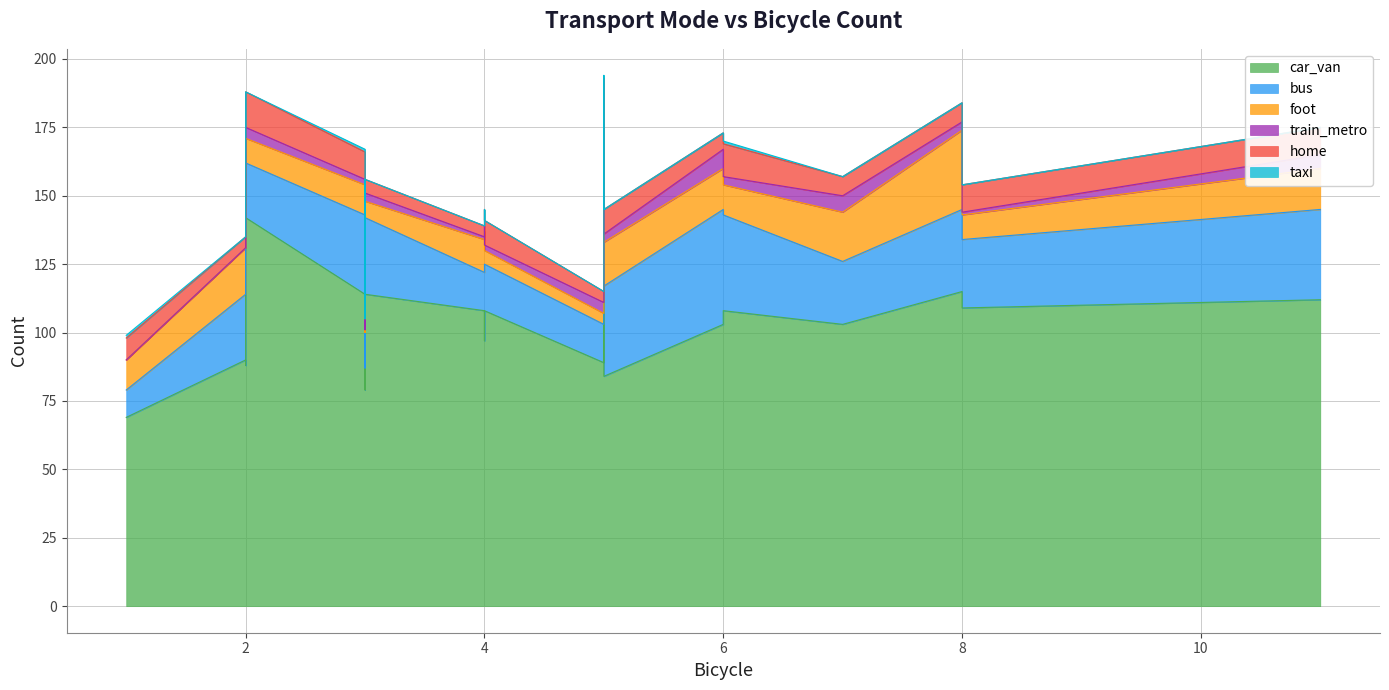

How many lines are shown in the chart?

6